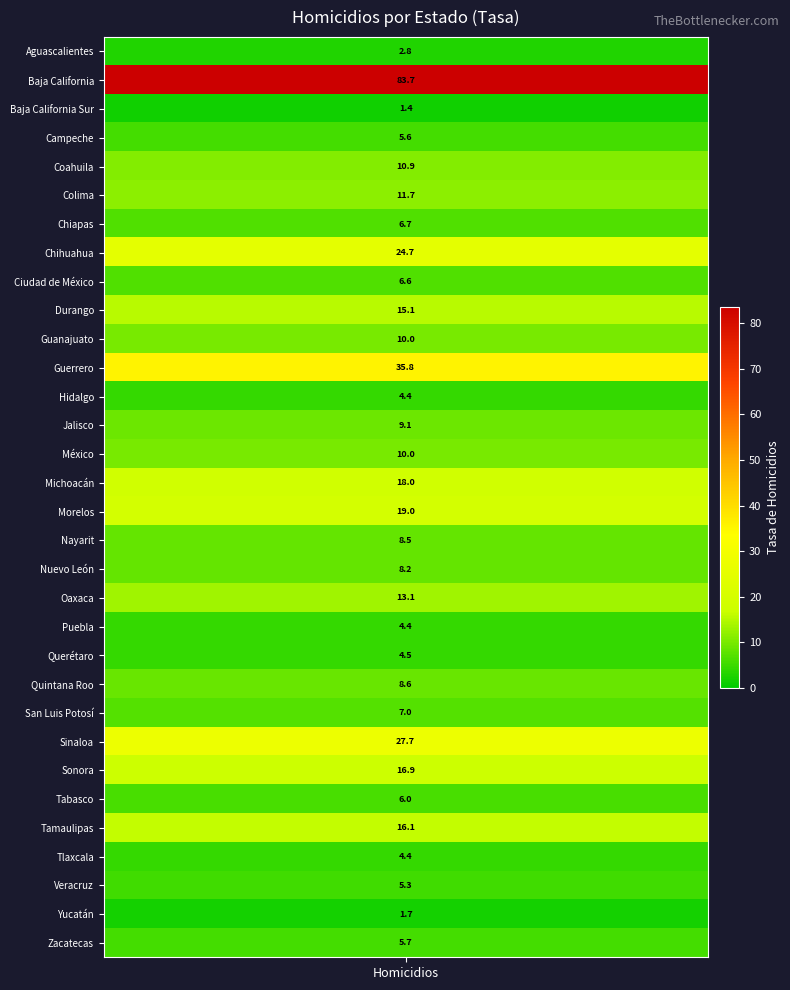

What is the difference between the maximum and second lowest values?

81.9